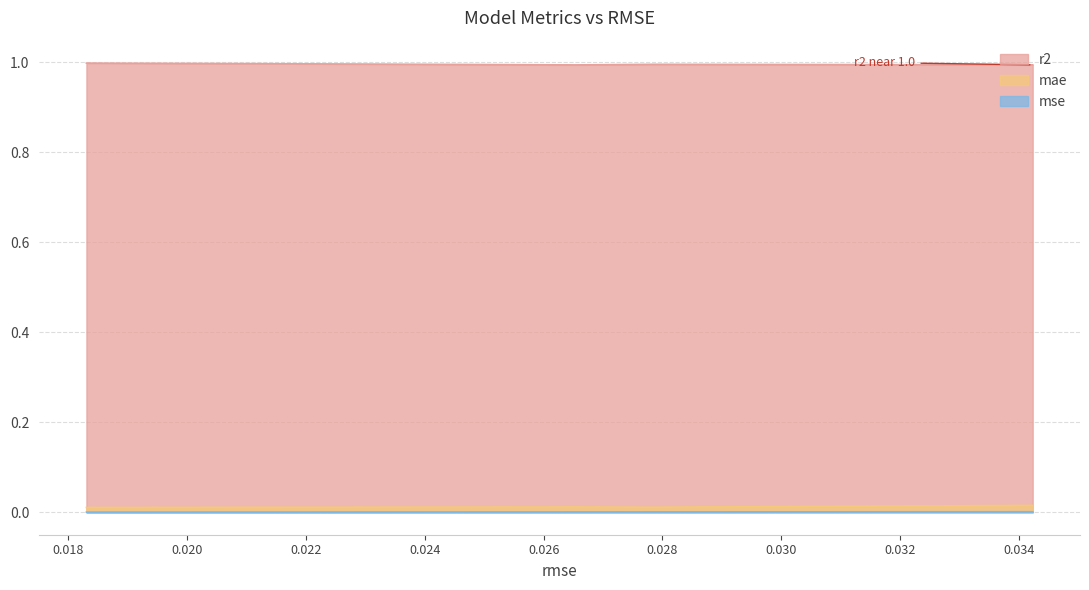

At 0.027845533113599556, list the series in order from largest to smallest.

r2, mae, mse